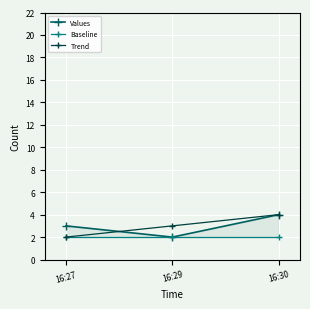

What is the difference between the highest and lowest values at 16:29?

1